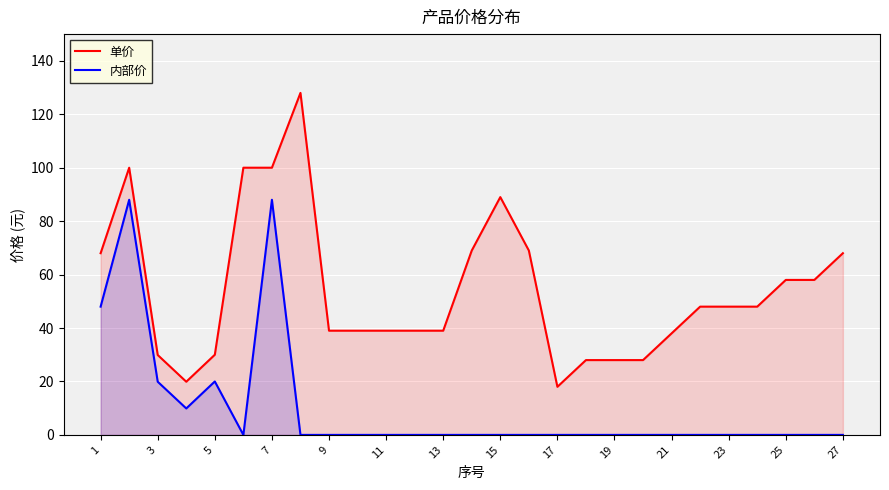

Rank the series by their maximum value, from lowest to highest.

内部价, 单价